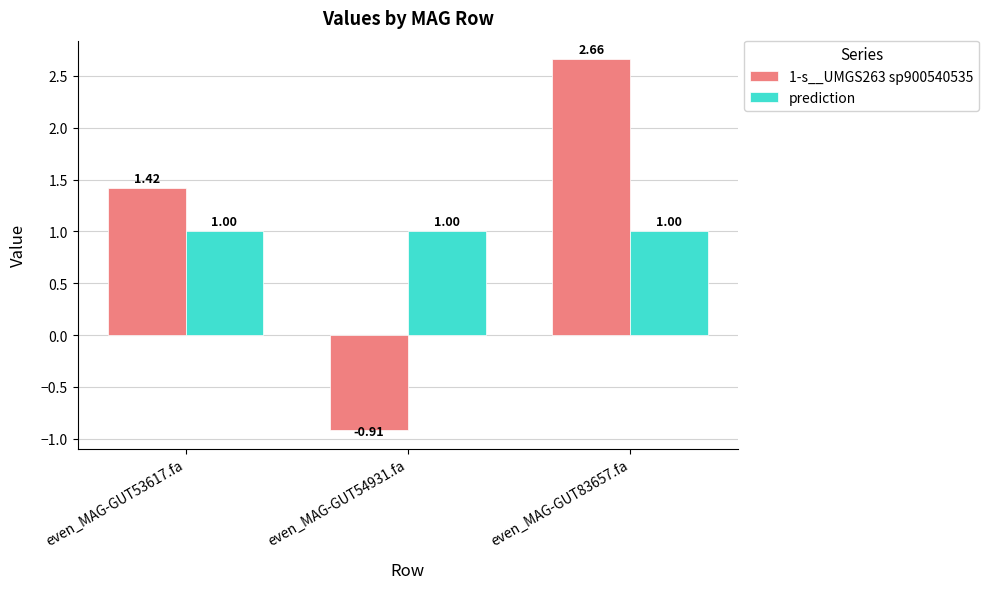

What position from the right is even_MAG-GUT53617.fa?

3